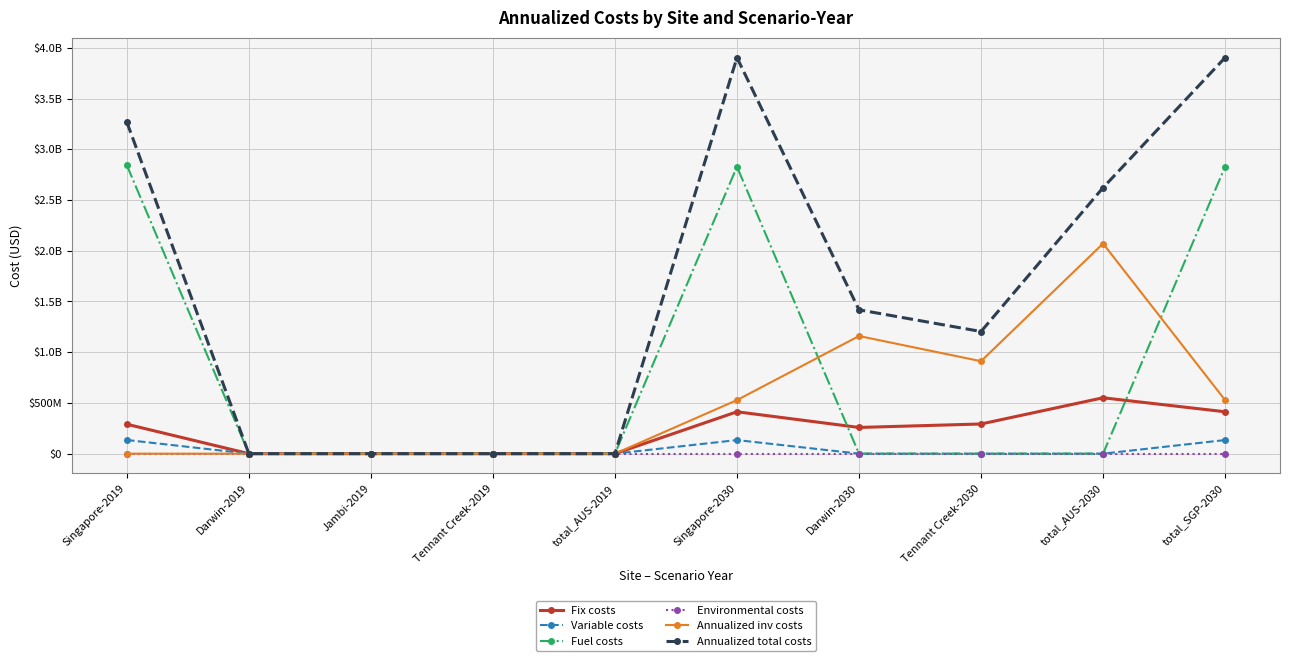

True or false: Variable costs has a value of 134737266.5 at Singapore-2019.

True